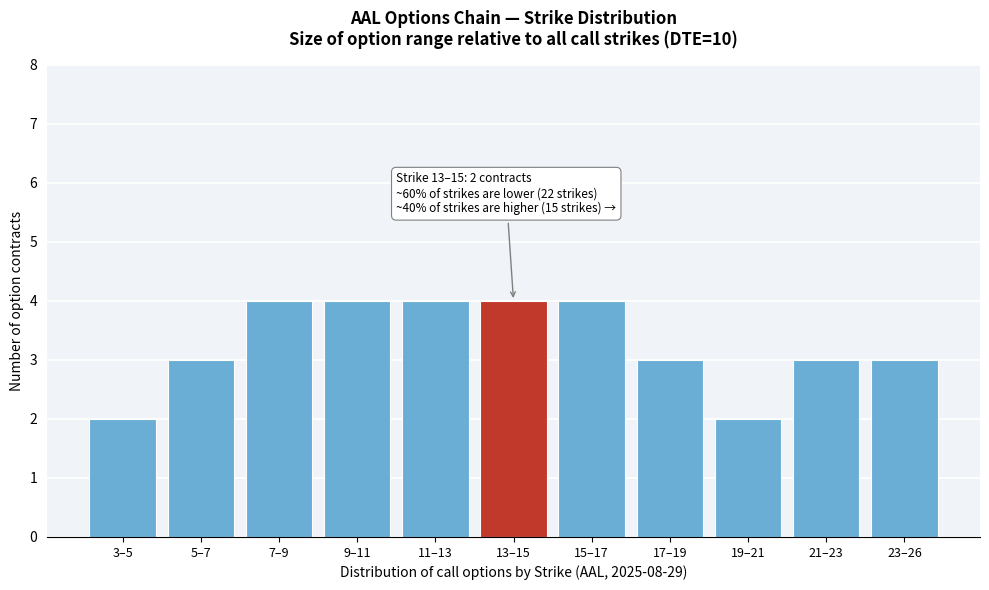

Reading right to left, list all the values displayed in this chart.

23–26=3	21–23=3	19–21=2	17–19=3	15–17=4	13–15=4	11–13=4	9–11=4	7–9=4	5–7=3	3–5=2